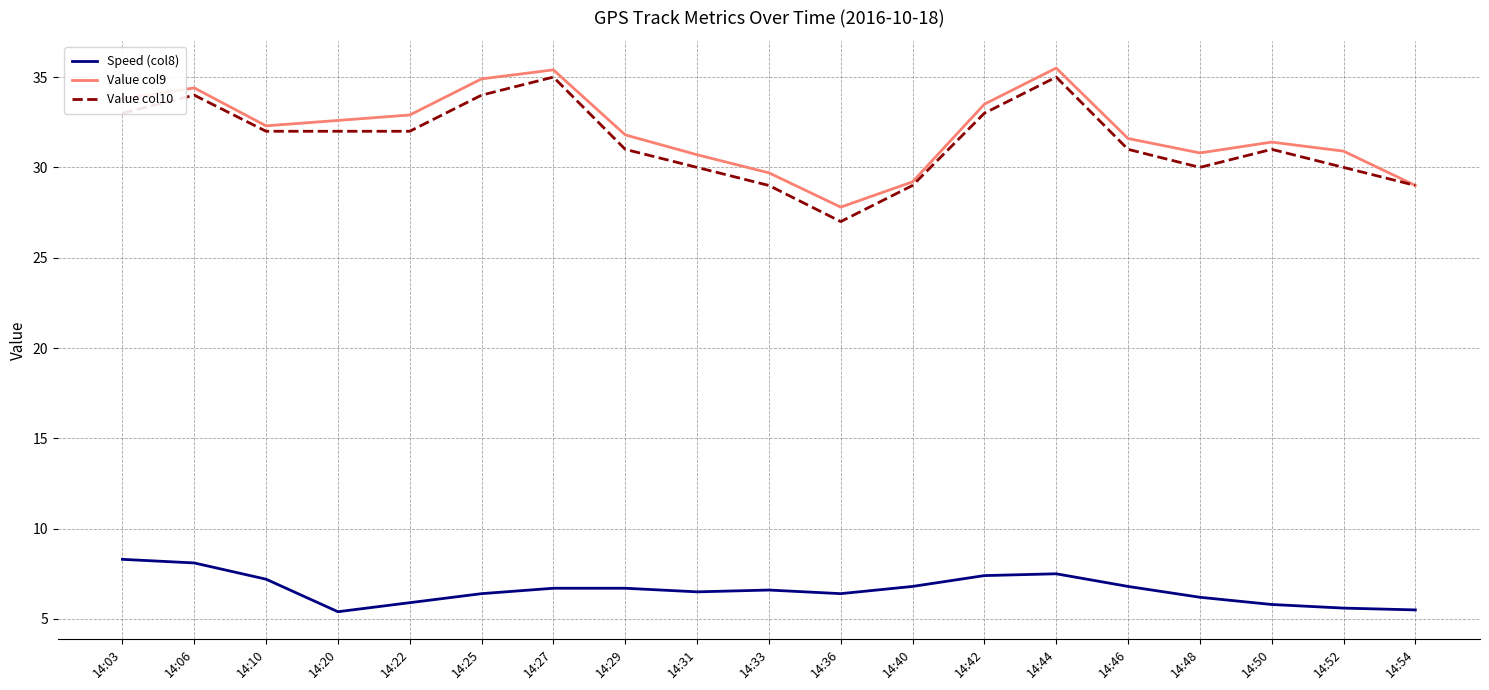

What is the total value across all series at 14:33?

65.3